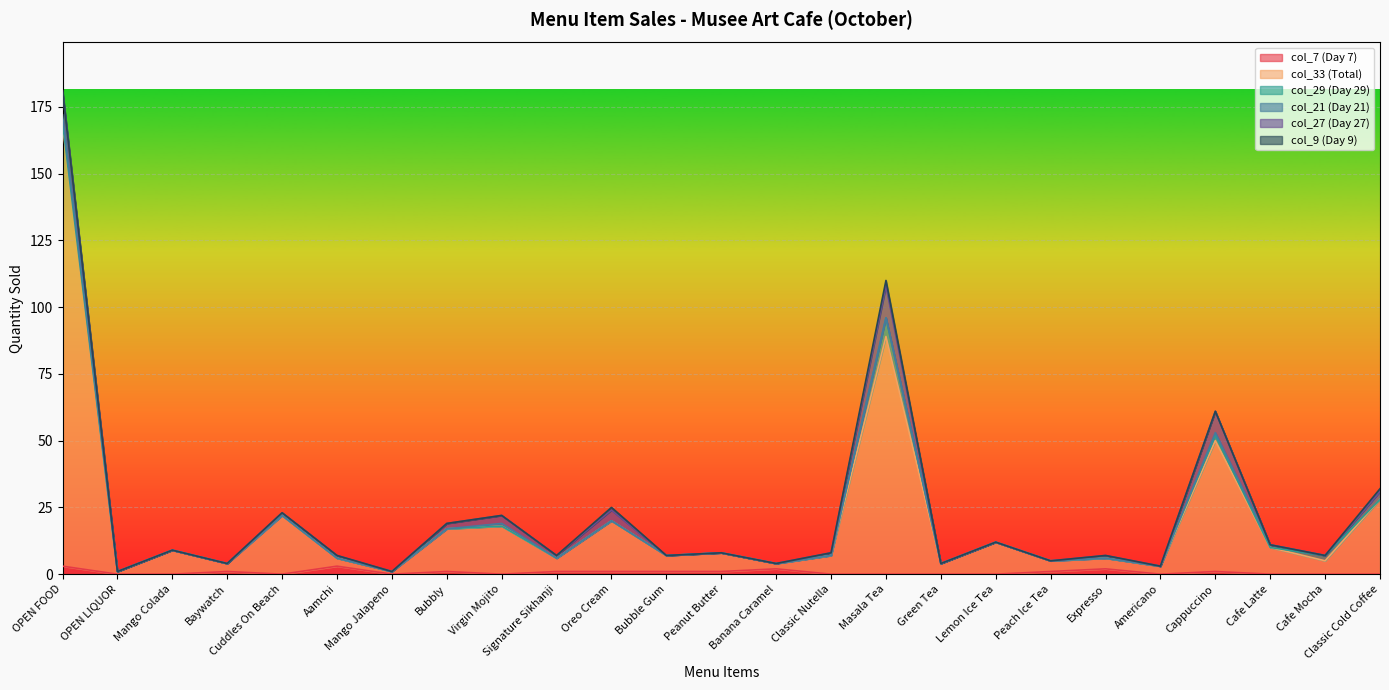

True or false: col_7 (Day 7) and col_33 (Total) cross at least once.

False